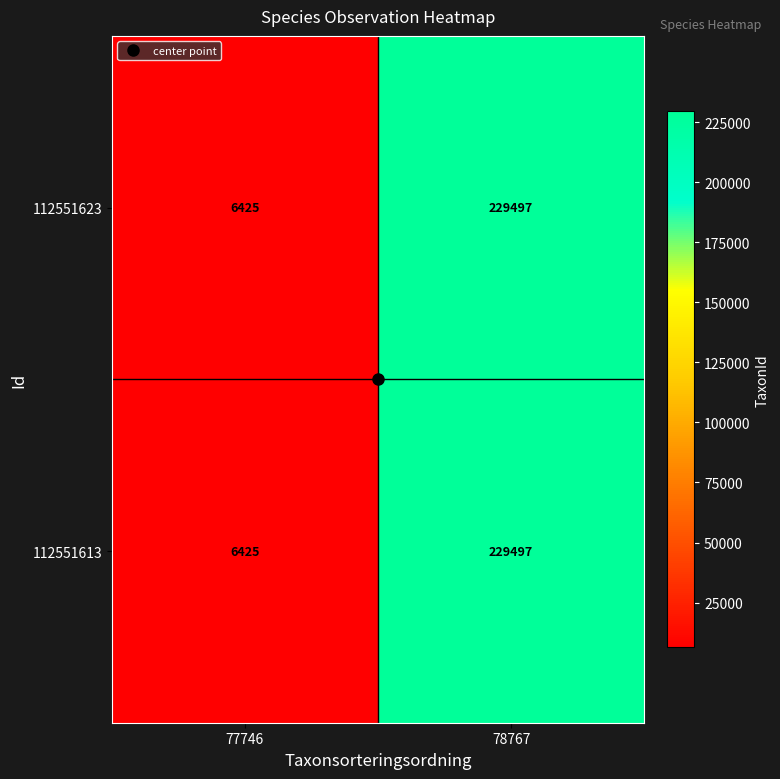

At which category is the sum across all series the highest?

78767